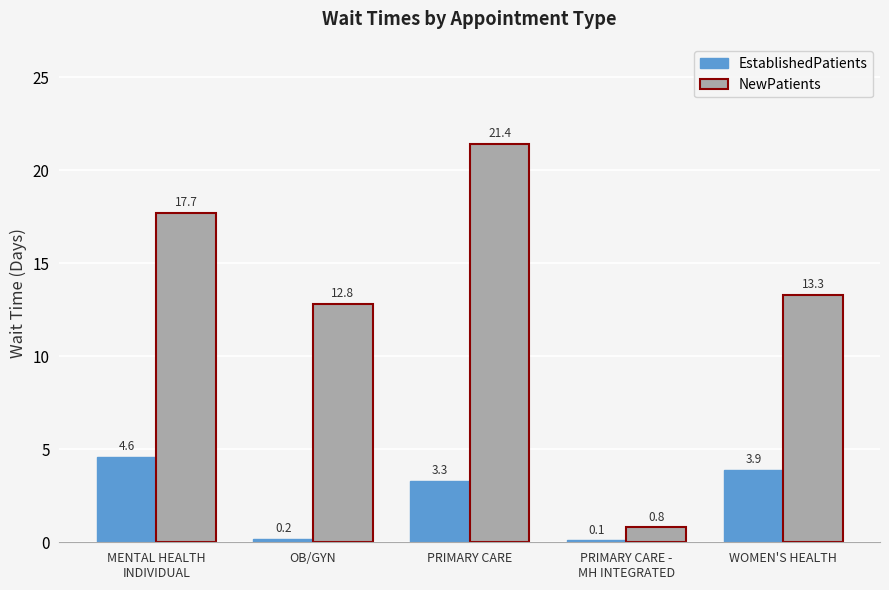

Which series has the largest total across all categories?

NewPatients